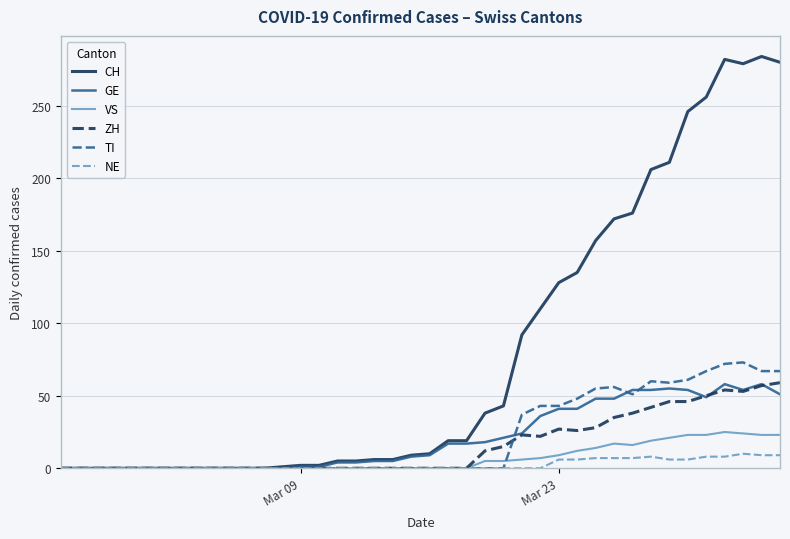

What is the maximum value for CH?

284